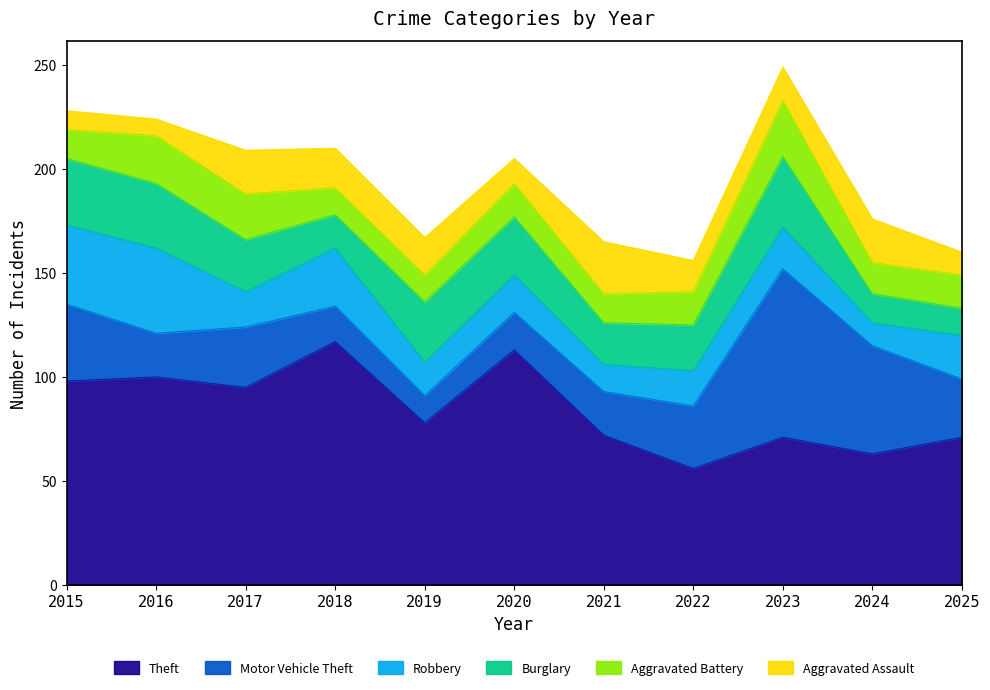

Between which two adjacent categories do Burglary and Robbery first intersect?

2016 and 2017